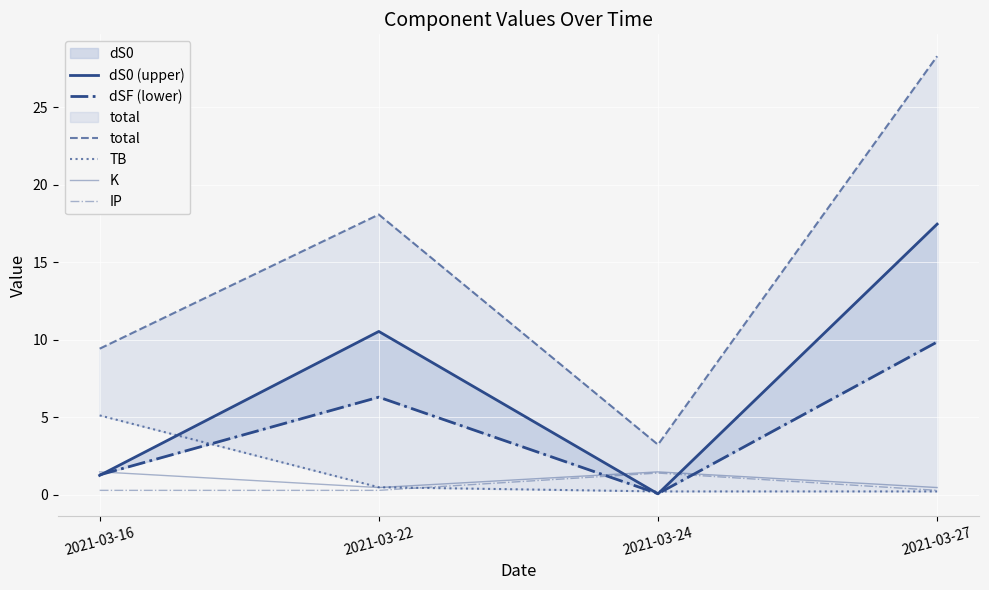

Reading left to right, extract all data points from this chart.

dS0 (upper): 2021-03-16=1.3	2021-03-22=10.5	2021-03-24=0.1	2021-03-27=17.5
dSF (lower): 2021-03-16=1.3	2021-03-22=6.3	2021-03-24=0.1	2021-03-27=9.9
total: 2021-03-16=9.4	2021-03-22=18.1	2021-03-24=3.2	2021-03-27=28.3
TB: 2021-03-16=5.1	2021-03-22=0.5	2021-03-24=0.2	2021-03-27=0.2
K: 2021-03-16=1.5	2021-03-22=0.5	2021-03-24=1.5	2021-03-27=0.5
IP: 2021-03-16=0.3	2021-03-22=0.3	2021-03-24=1.4	2021-03-27=0.3